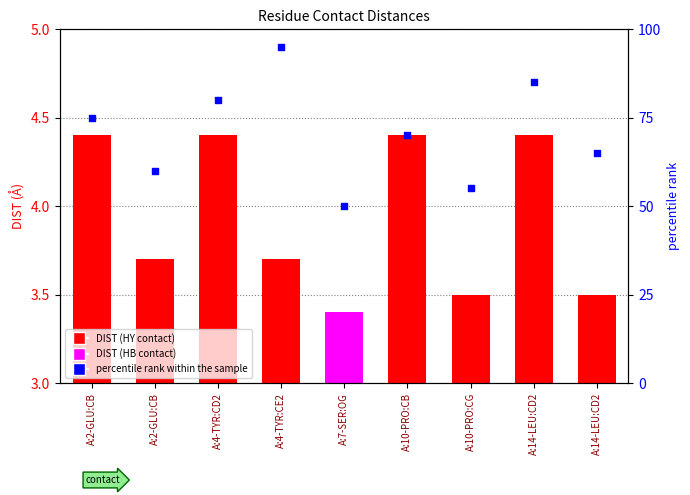

What is the total value across all series at A:10-PRO:CG?

58.5